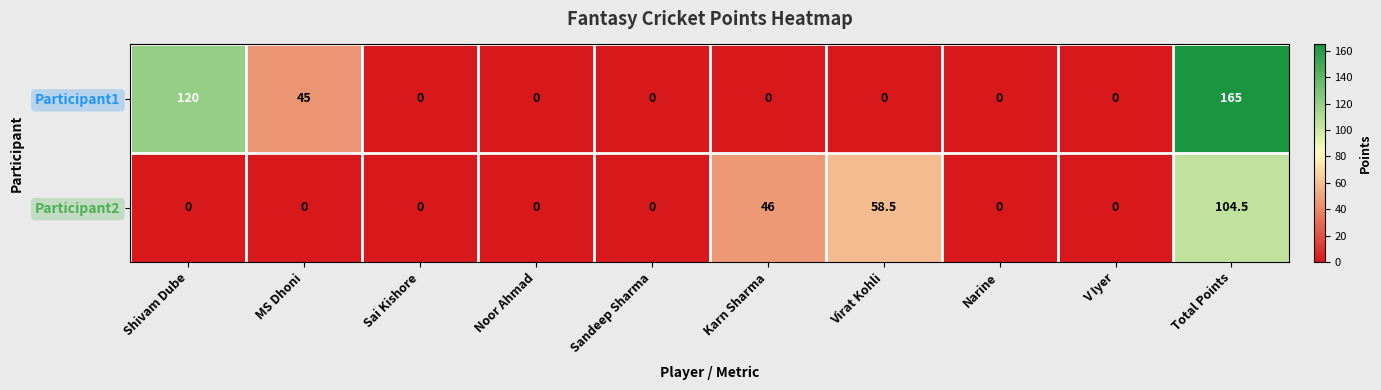

Rank the series by their maximum value, from lowest to highest.

Participant2, Participant1